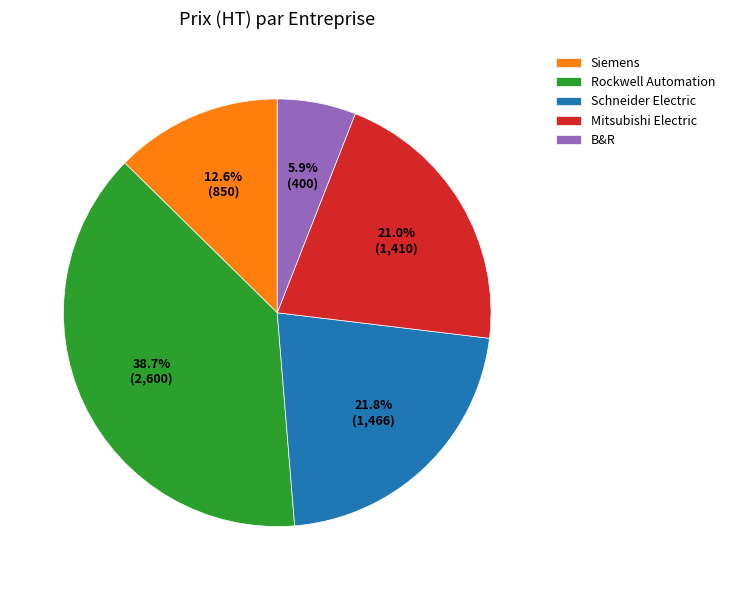

To the nearest percent, what percentage of the pie is B&R?

6%